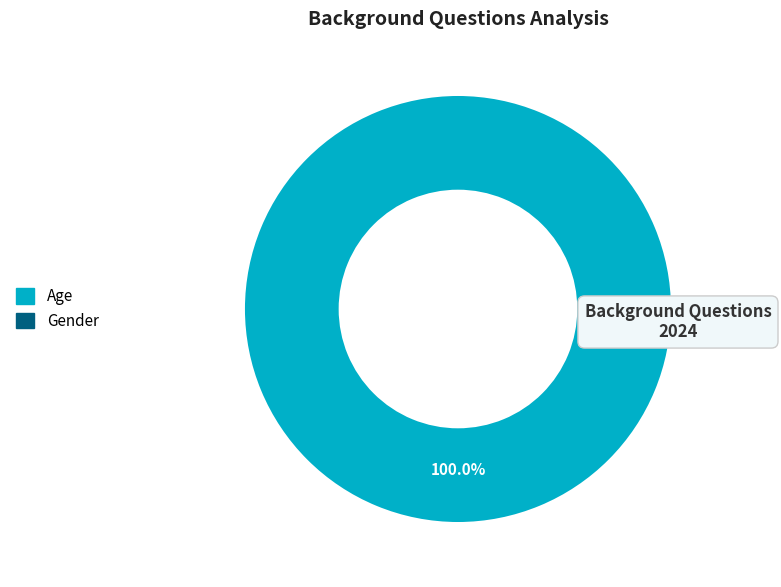

How many slices are in this pie chart?

1